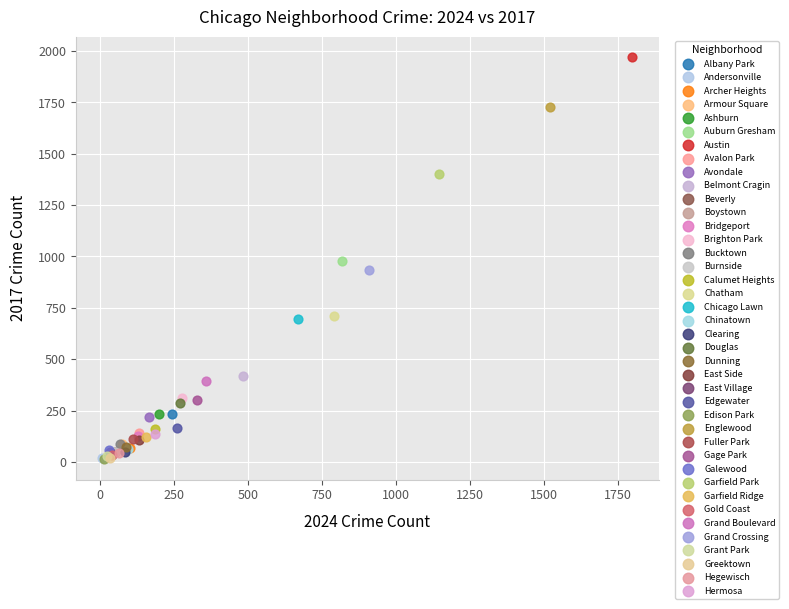

Which series reaches the maximum Y coordinate?

Austin